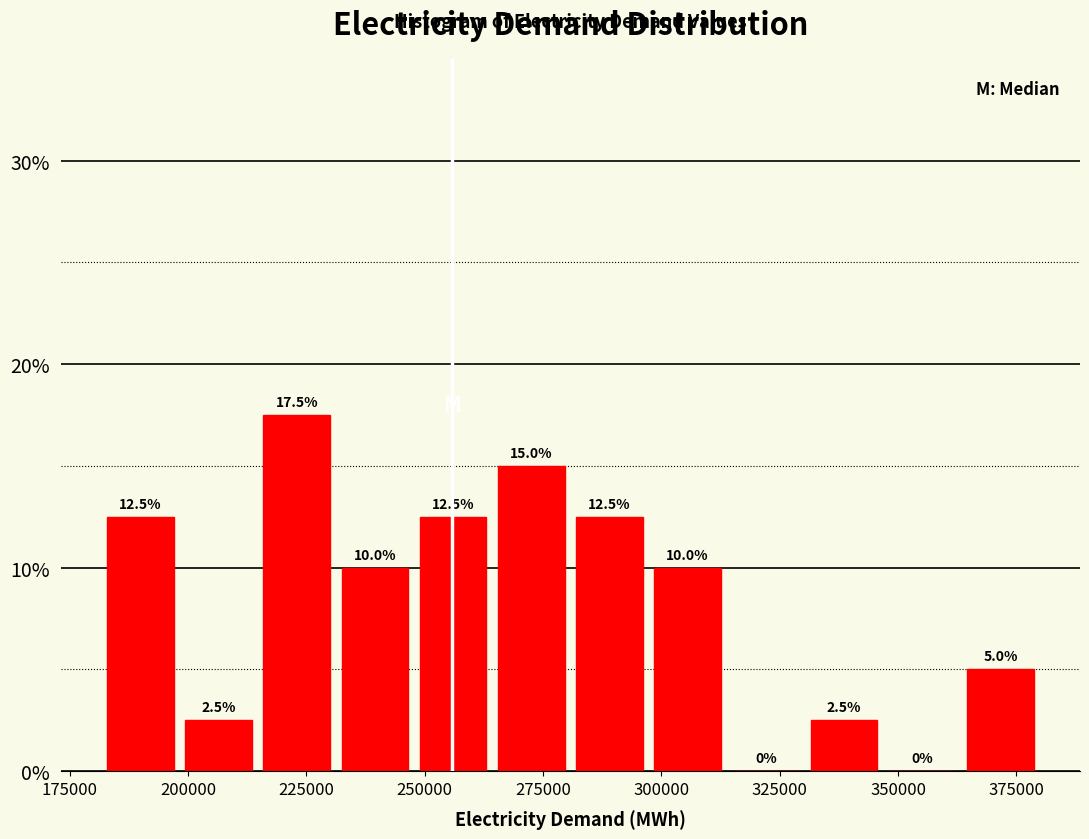

Around what value on the x-axis is the tallest bar? Give the approximate position of its centre, as read against the axis.

225000